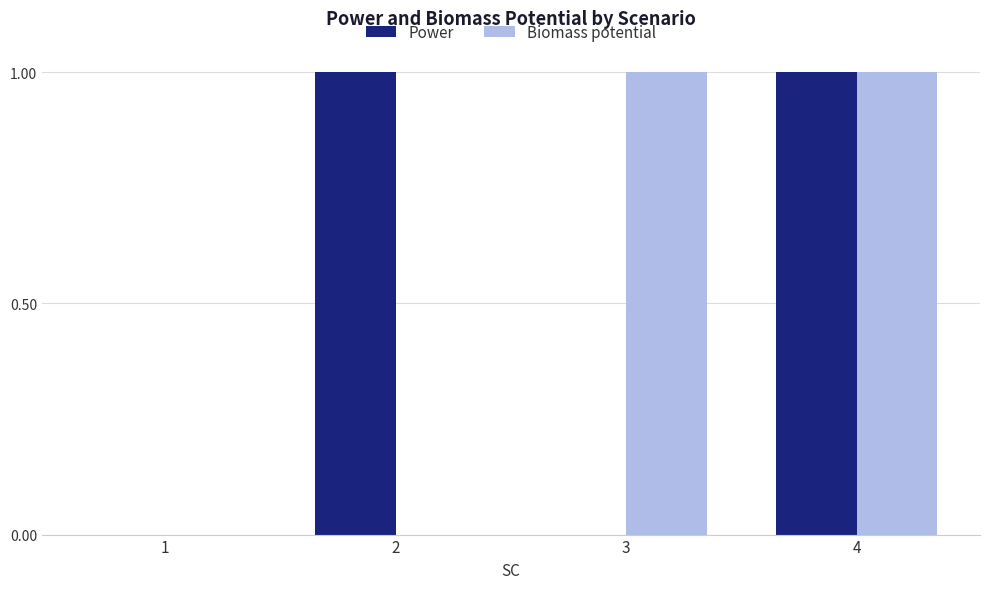

How many groups of bars are there?

4